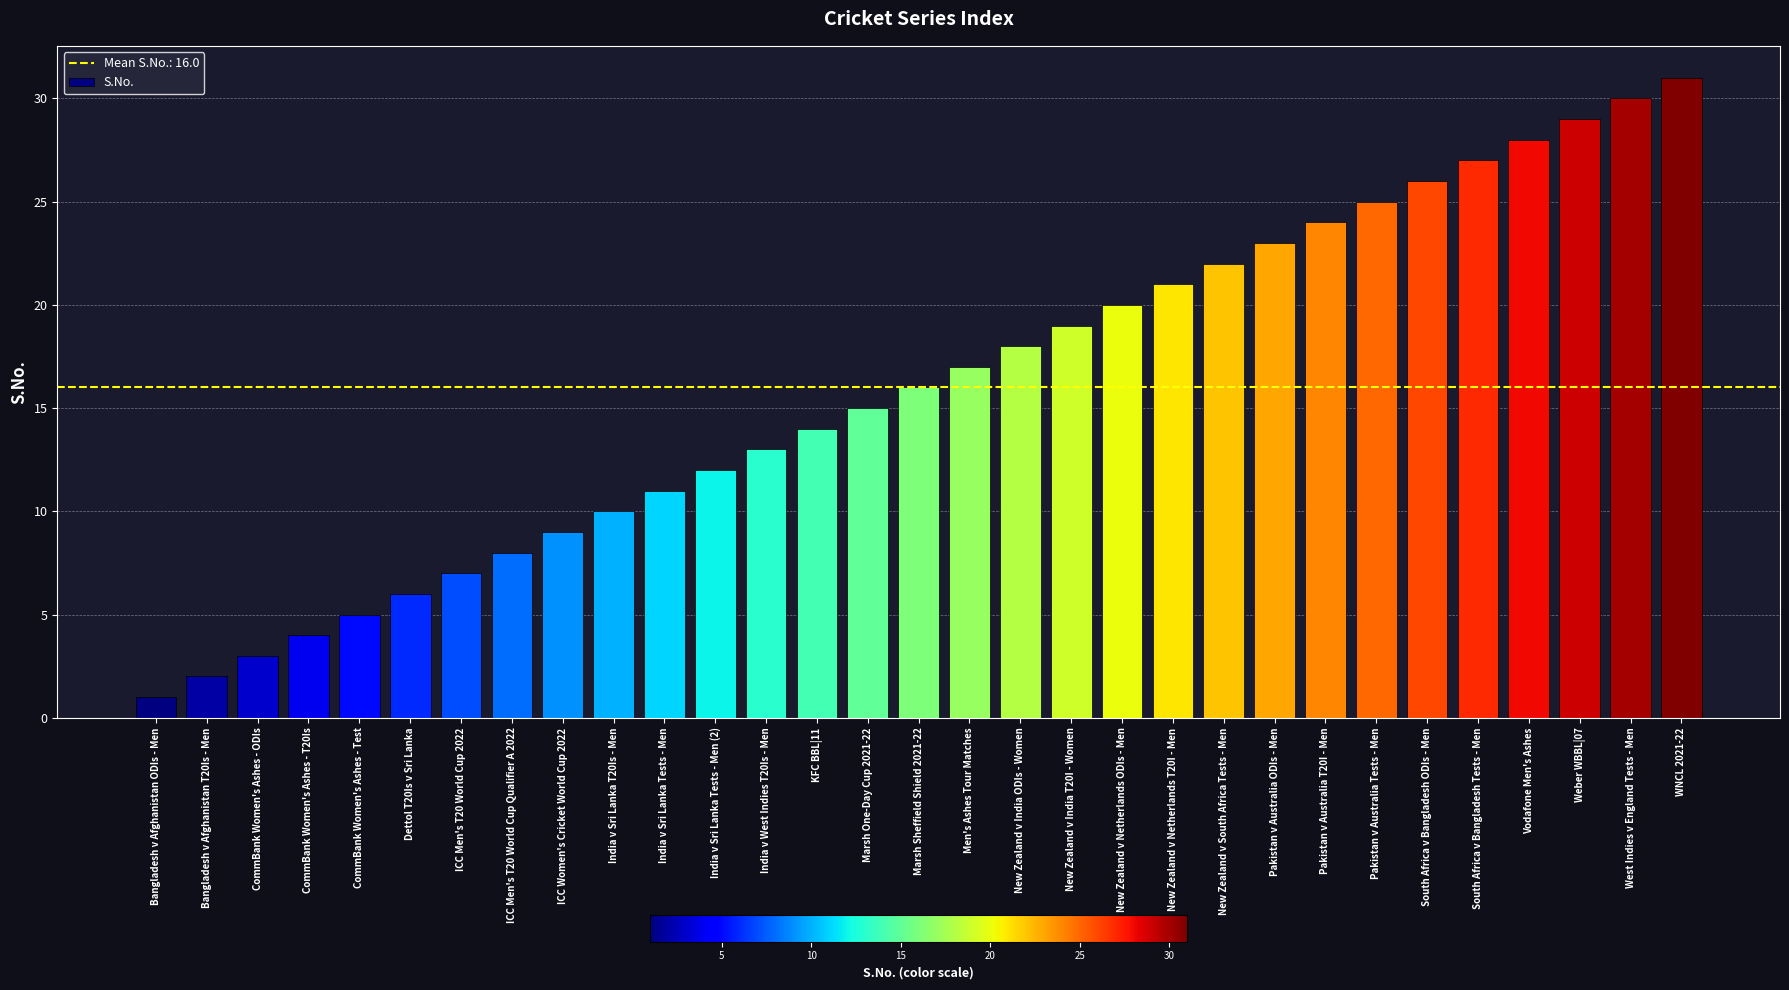

List the labels in order of value, smallest first.

Bangladesh v Afghanistan ODIs - Men, Bangladesh v Afghanistan T20Is - Men, CommBank Women's Ashes - ODIs, CommBank Women's Ashes - T20Is, CommBank Women's Ashes - Test, Dettol T20Is v Sri Lanka, ICC Men's T20 World Cup 2022, ICC Men's T20 World Cup Qualifier A 2022, ICC Women's Cricket World Cup 2022, India v Sri Lanka T20Is - Men, India v Sri Lanka Tests - Men, India v Sri Lanka Tests - Men (2), India v West Indies T20Is - Men, KFC BBL|11, Marsh One-Day Cup 2021-22, Marsh Sheffield Shield 2021-22, Men's Ashes Tour Matches, New Zealand v India ODIs - Women, New Zealand v India T20I - Women, New Zealand v Netherlands ODIs - Men, New Zealand v Netherlands T20I - Men, New Zealand v South Africa Tests - Men, Pakistan v Australia ODIs - Men, Pakistan v Australia T20I - Men, Pakistan v Australia Tests - Men, South Africa v Bangladesh ODIs - Men, South Africa v Bangladesh Tests - Men, Vodafone Men's Ashes, Weber WBBL|07, West Indies v England Tests - Men, WNCL 2021-22